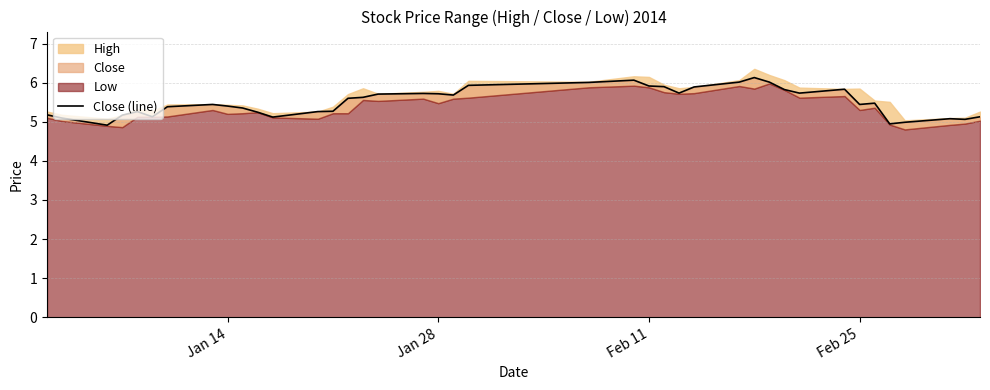

How many points are lower than both their immediate neighbors (excluding endpoints)?

9